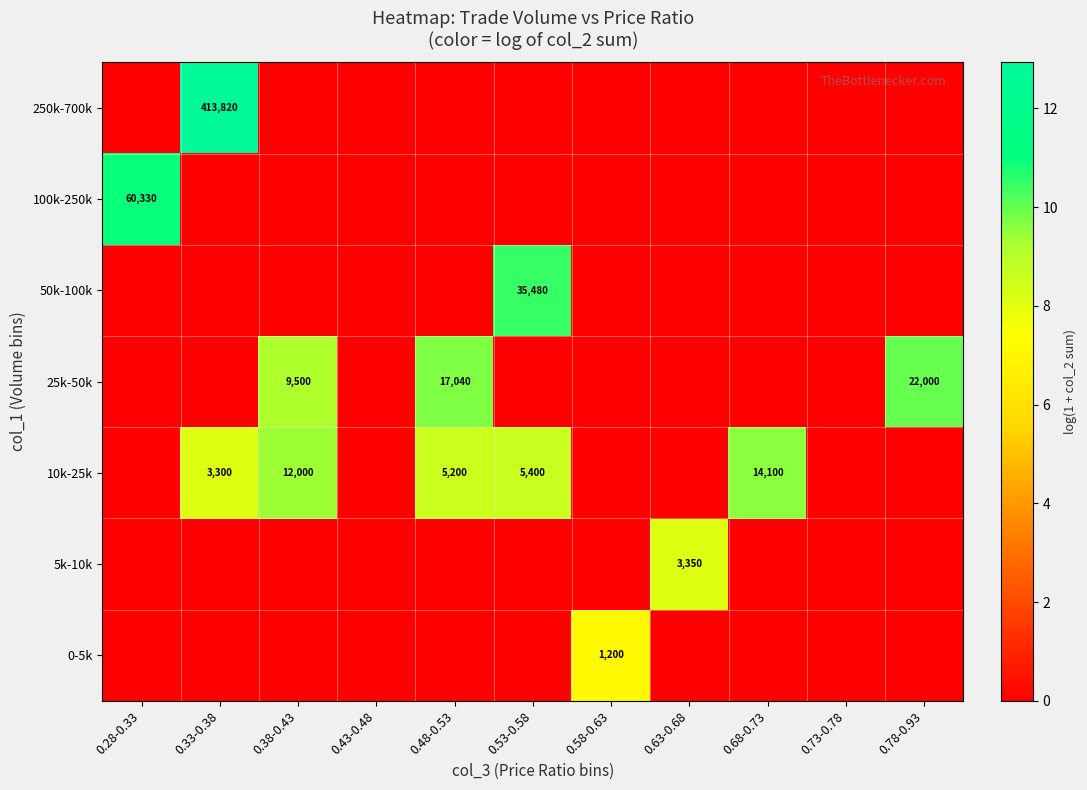

True or false: 10k-25k has a value of 8682 at 0.53-0.58.

False